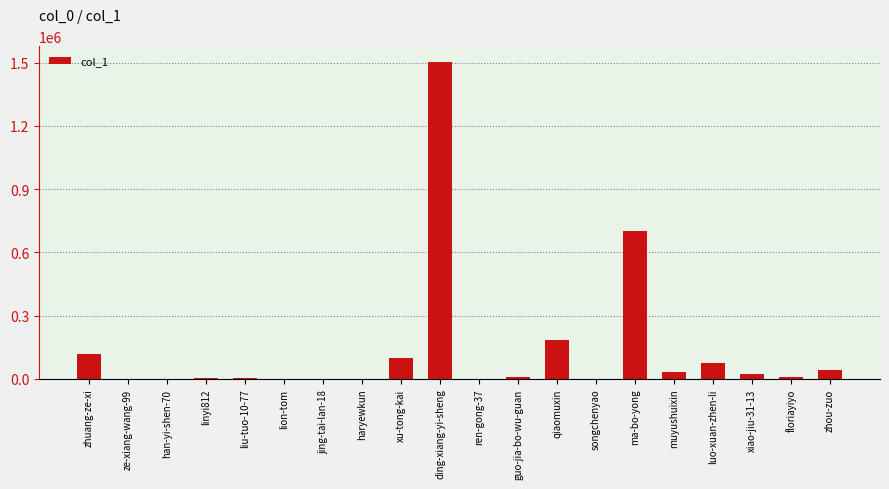

Are the bars horizontal?

No